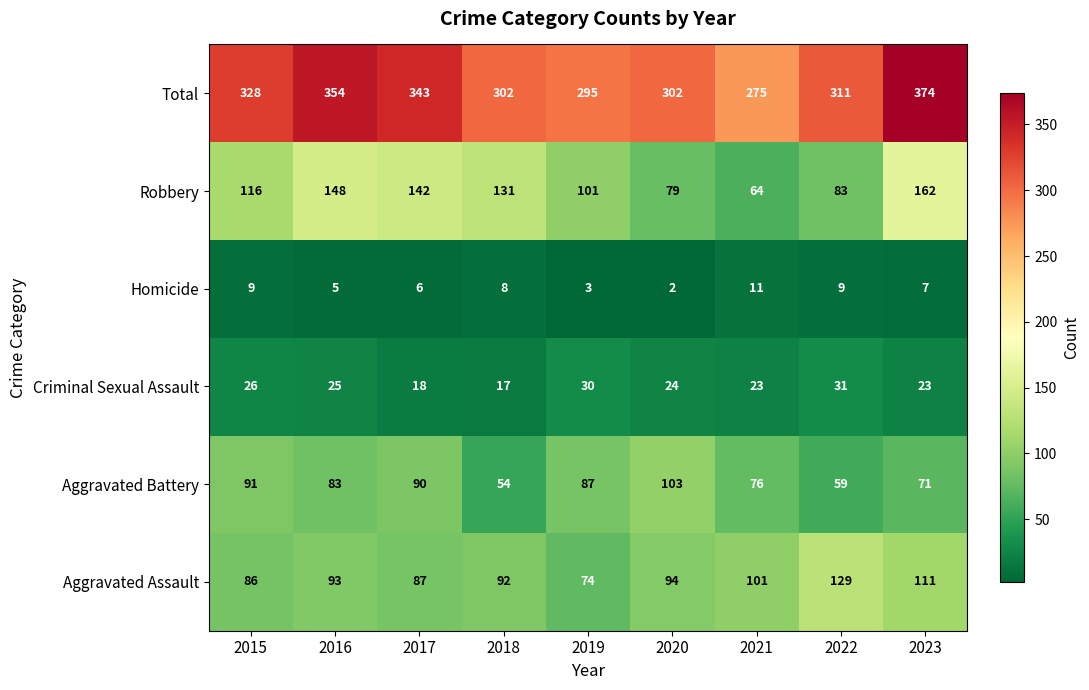

Which series has the widest spread of values?

Total